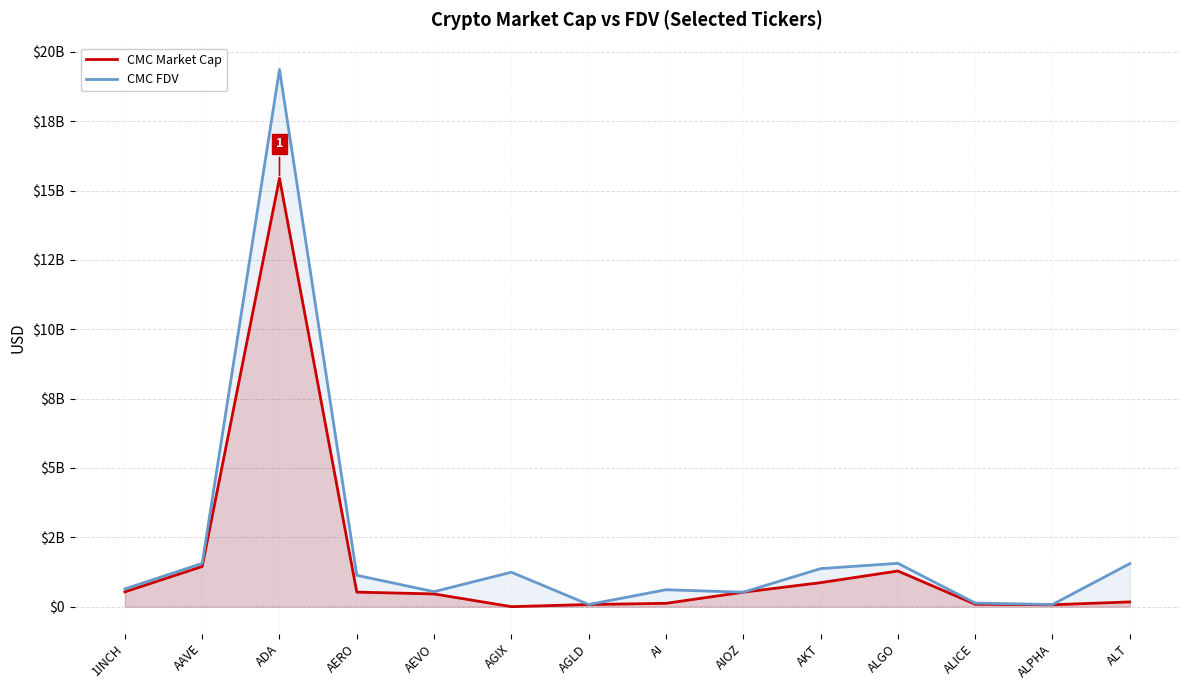

Which series has the largest total across all categories?

CMC FDV